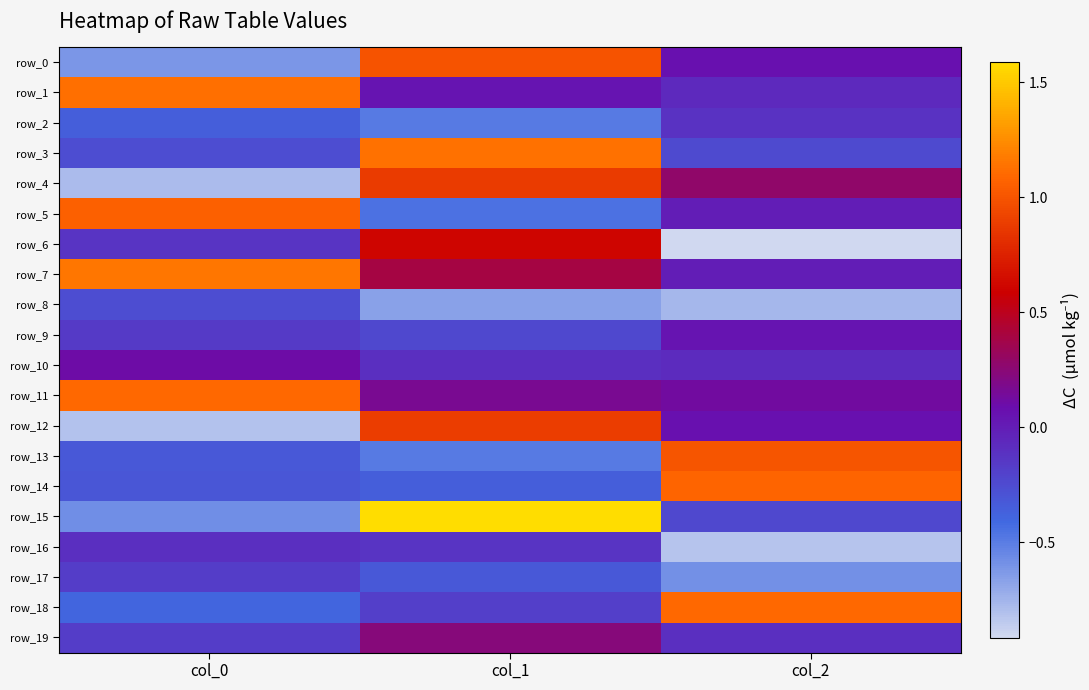

What is the difference between the maximum and minimum values in the row_14 series?

1.4